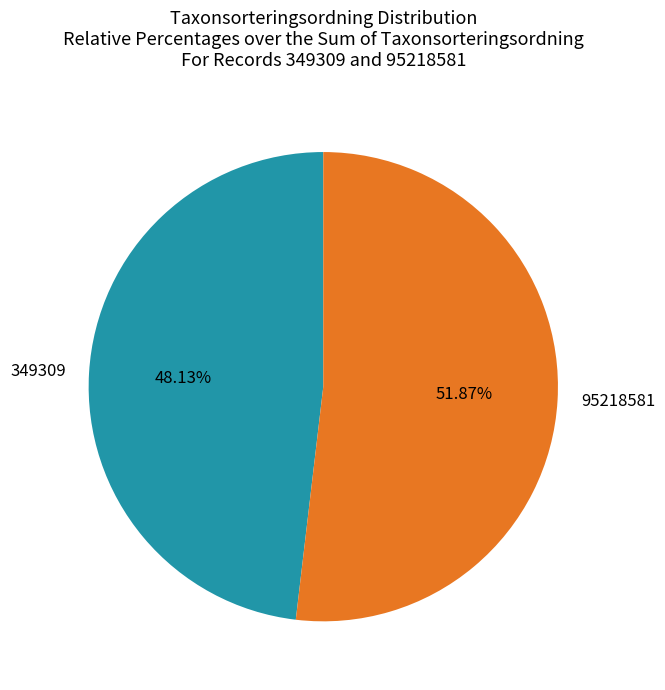

Count the number of slices in the pie.

2